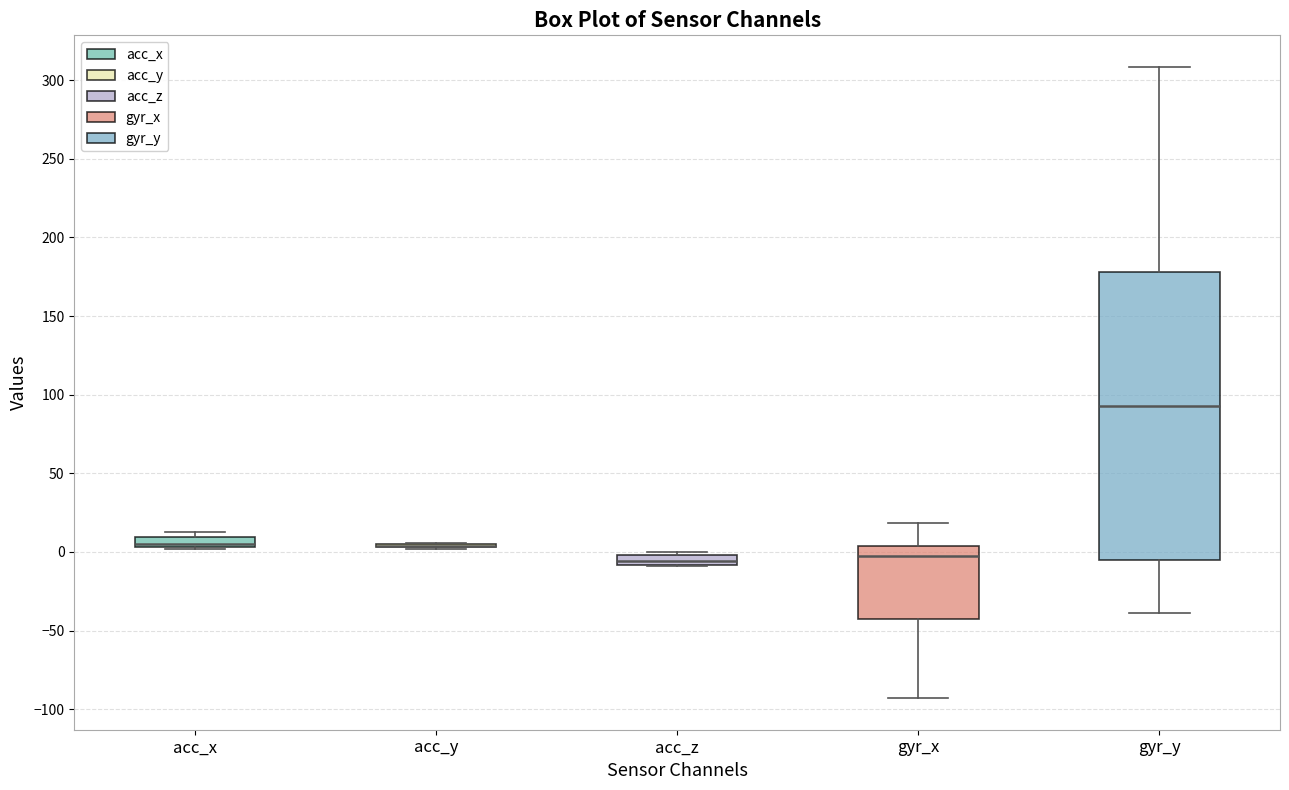

Which box is the tallest, from its lower edge to its upper edge?

gyr_y